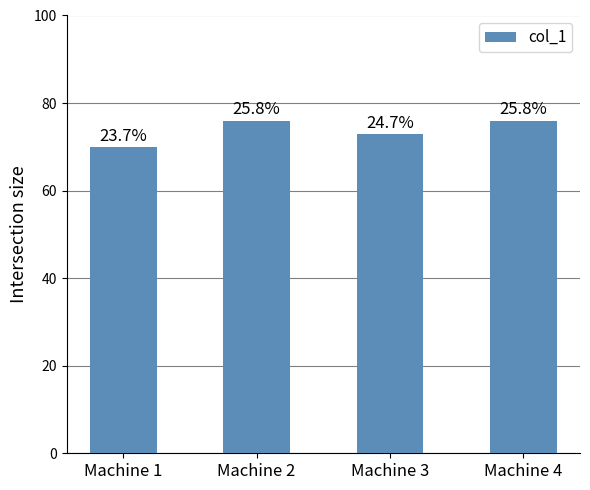

How many bars are there in total?

4